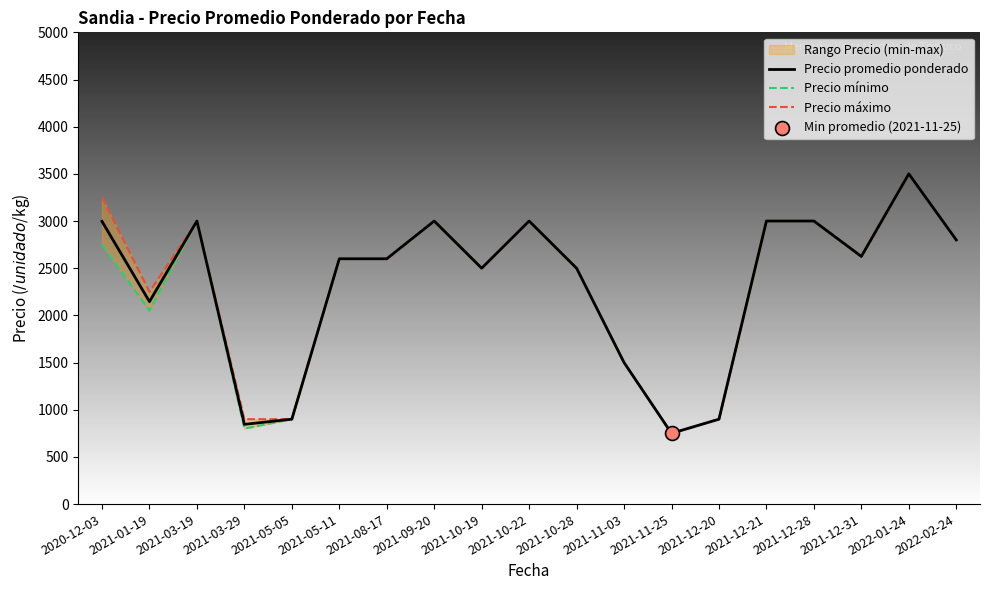

At how many categories does at least one series exceed 1497?

15